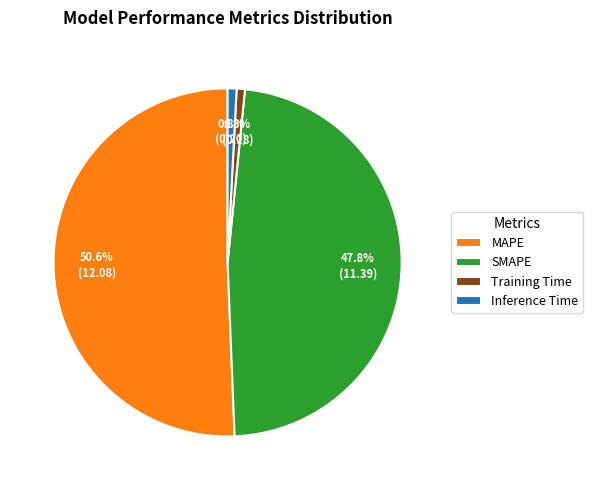

Is there a majority slice in this chart?

Yes